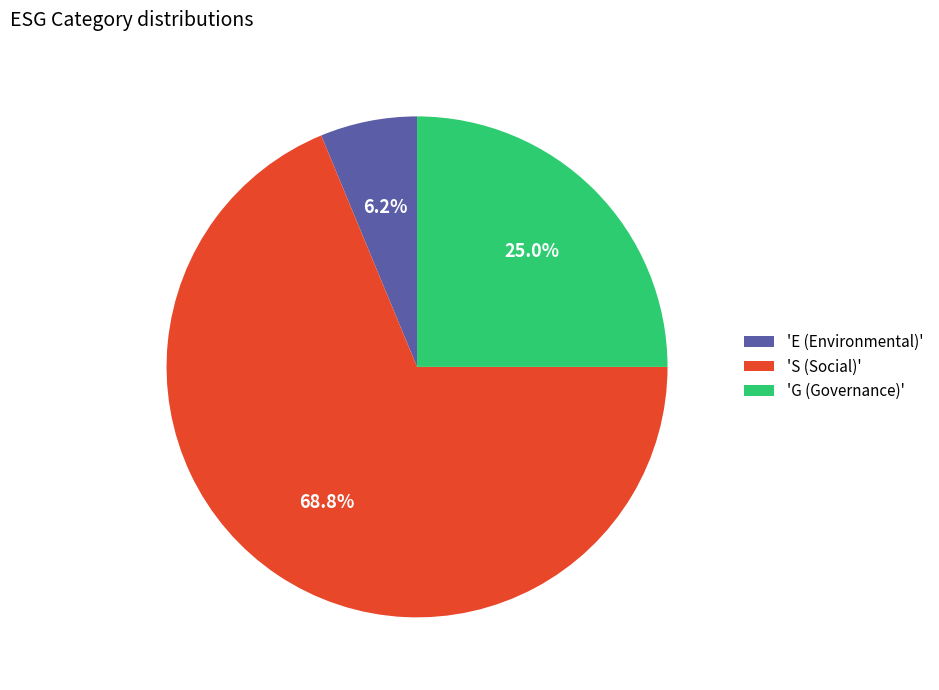

Count the number of slices in the pie.

3